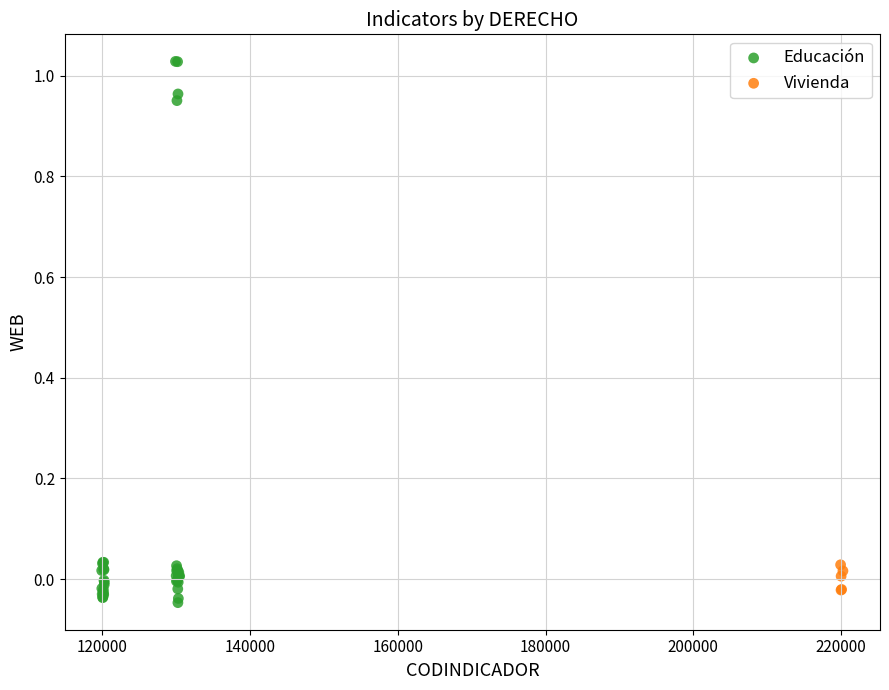

Which series reaches the maximum Y coordinate?

Educación